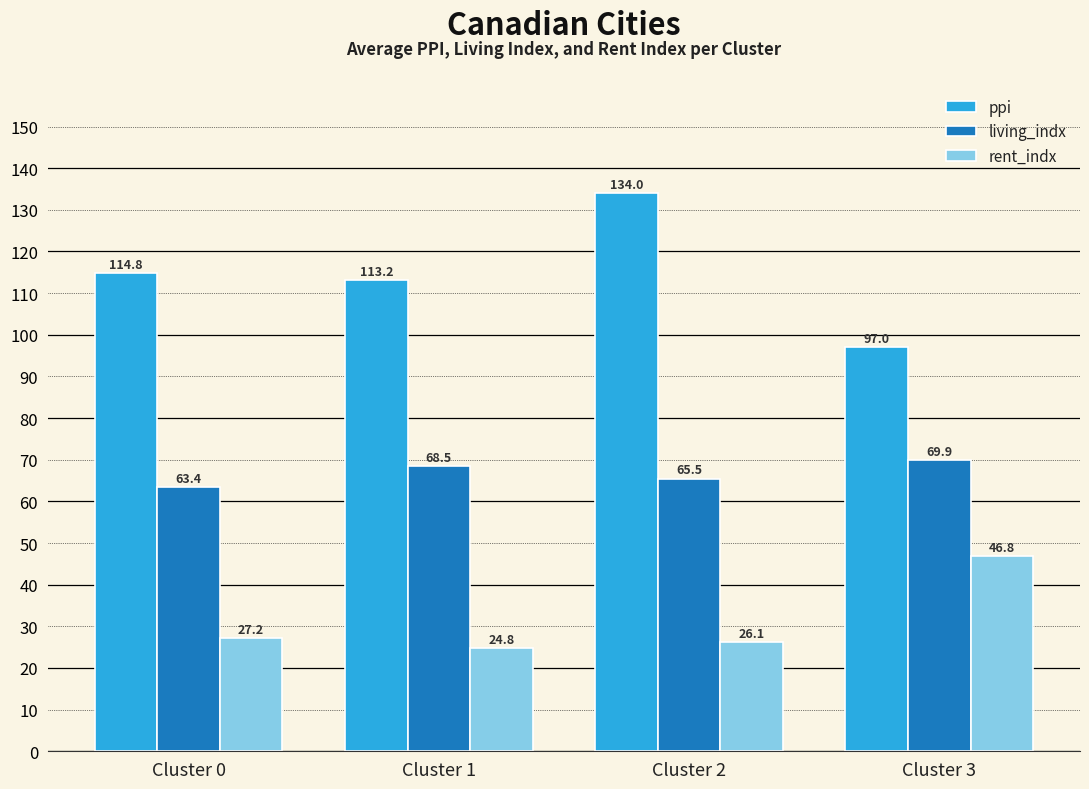

At which category does the chart reach its peak across all series?

Cluster 2